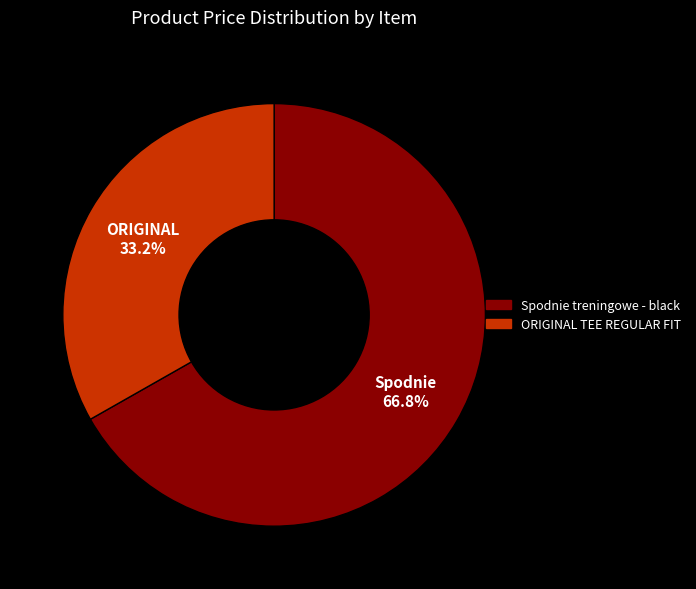

Is there a majority slice in this chart?

Yes